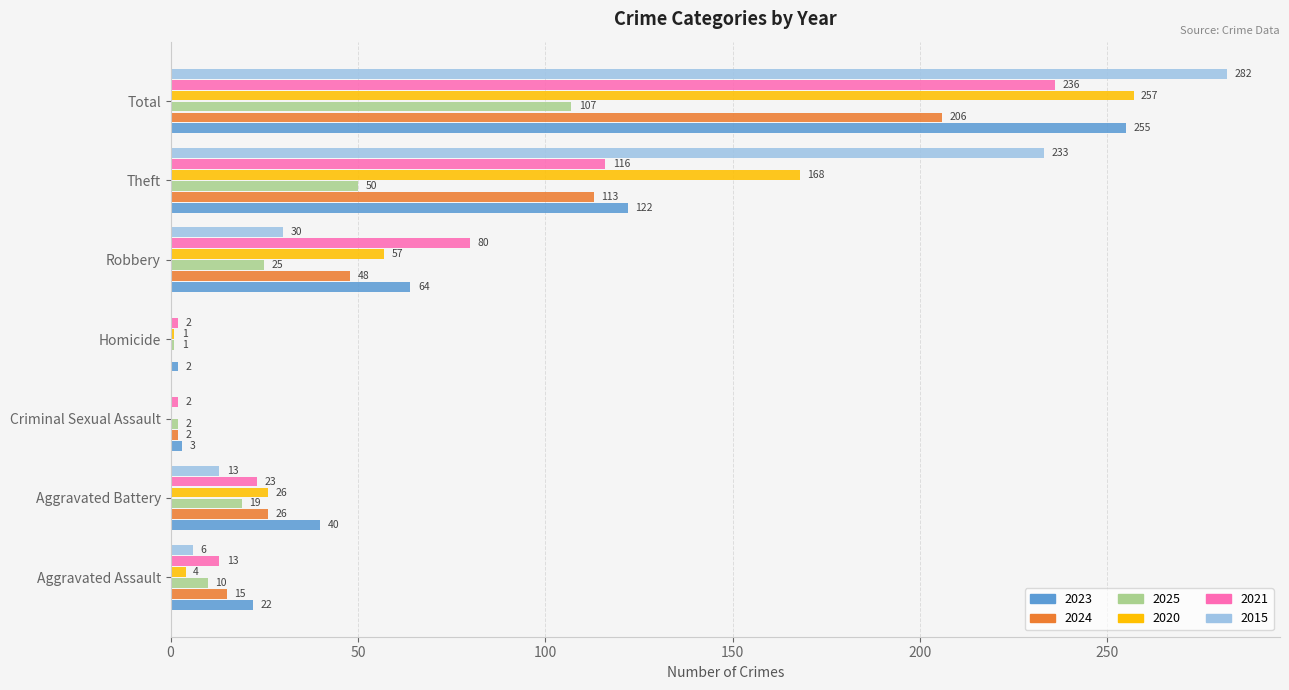

Between Criminal Sexual Assault and Theft, which series saw the biggest shift?

2015